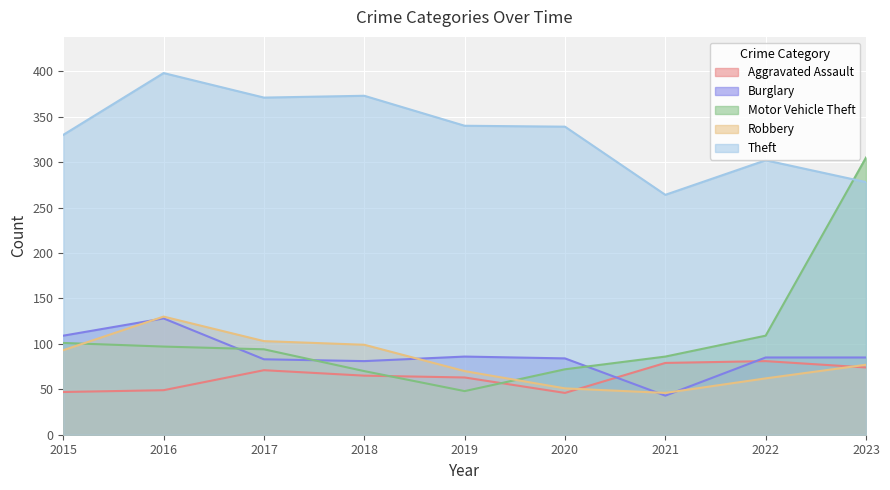

Where does the Motor Vehicle Theft series first go above 94?

2015